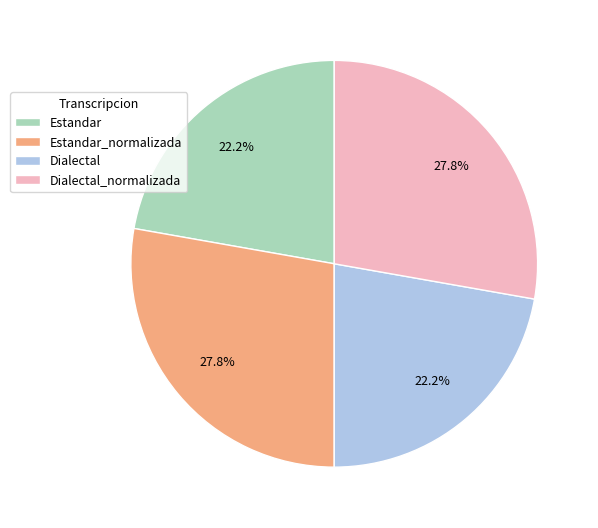

Does any single category account for the majority?

No